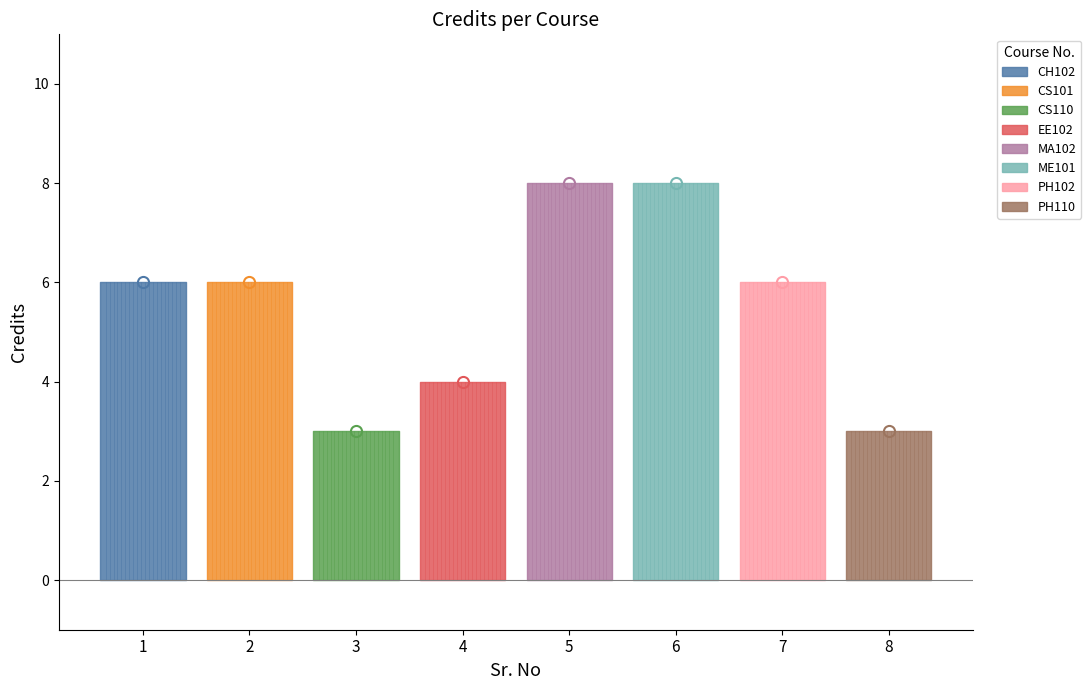

True or false: there are more than 1 points higher than both neighbors.

False